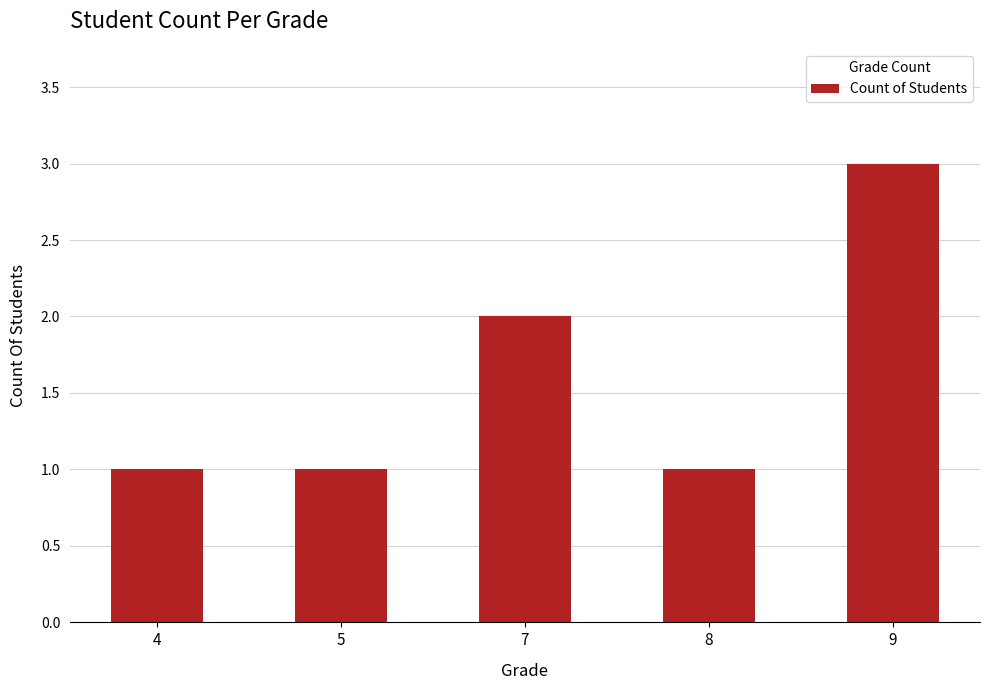

The chart shows a value of 2 at 7. True or false?

True